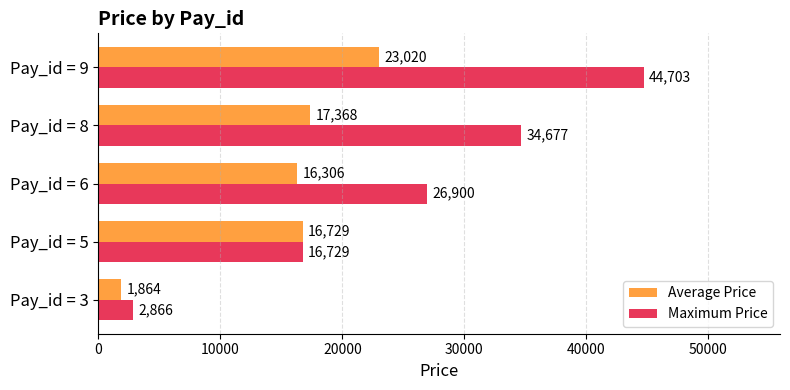

Which series has the largest total across all categories?

Maximum Price